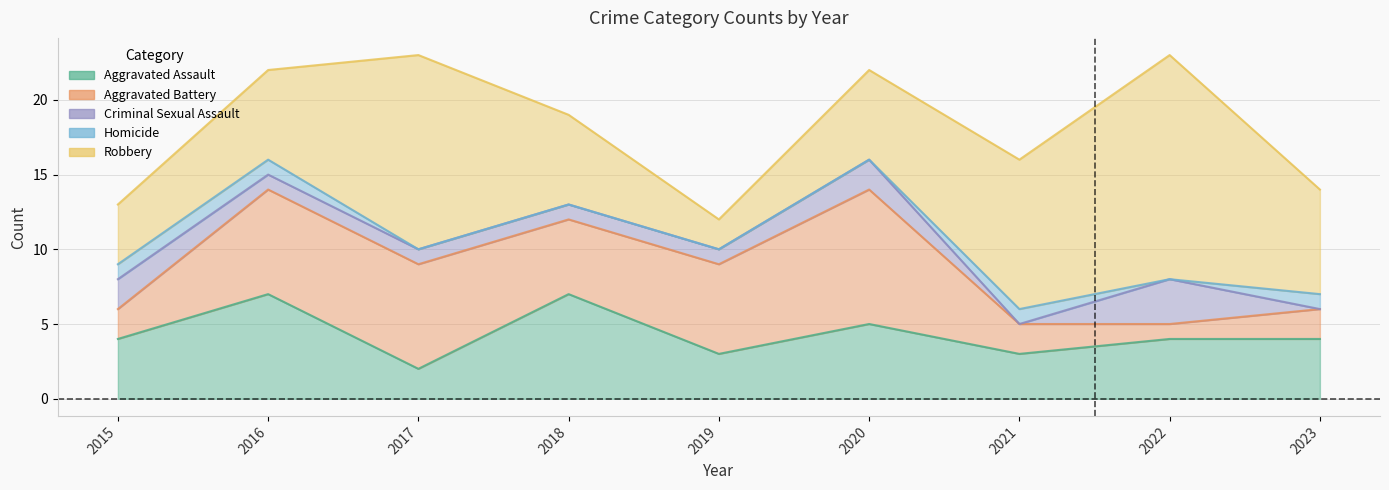

What is the value of the Criminal Sexual Assault point at the 4th from the left?

1